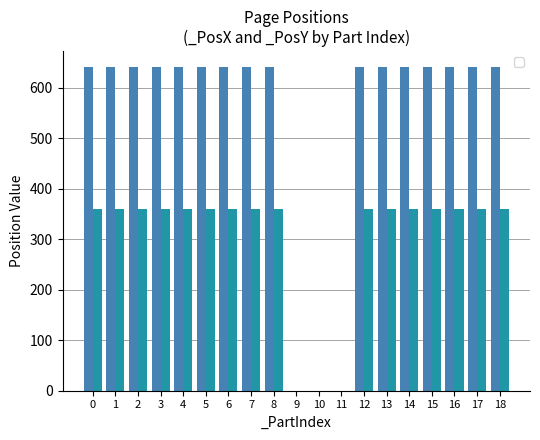

The _PosX series shows 640 at 7. True or false?

True